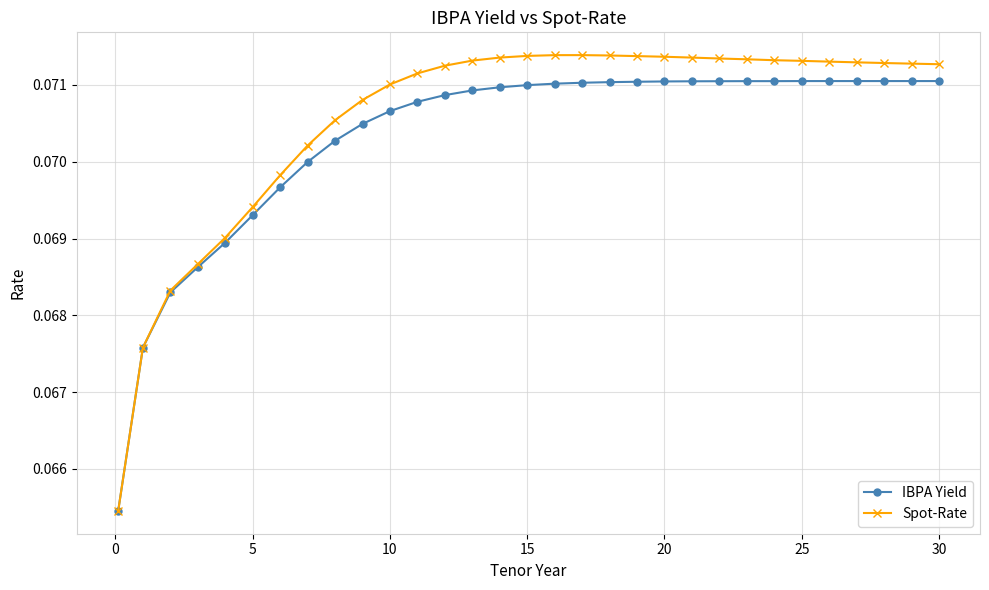

How many IBPA Yield values are between 0 and 1?

31